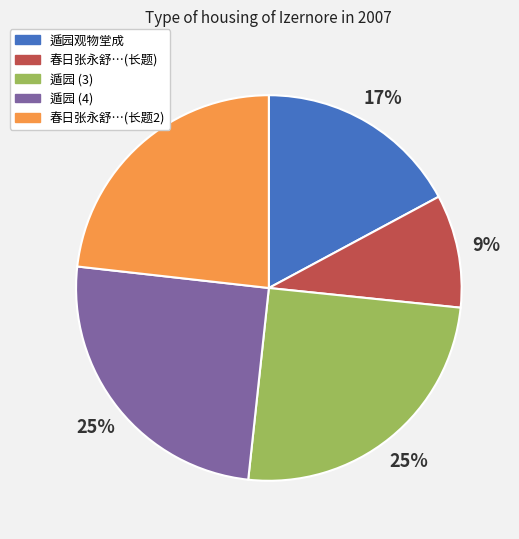

Does any single category account for the majority?

No